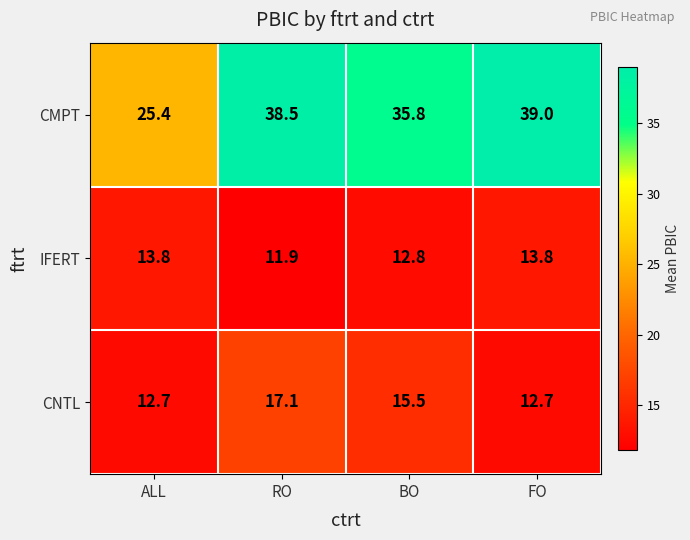

The IFERT series shows 18.3 at ALL. True or false?

False